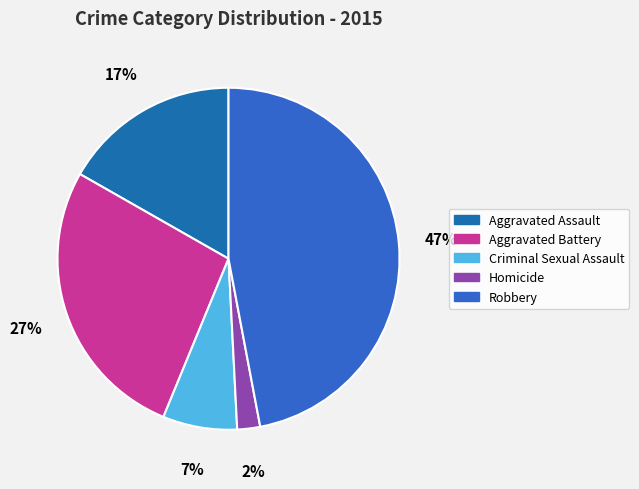

The Criminal Sexual Assault slice represents 7% of the pie. True or false?

True